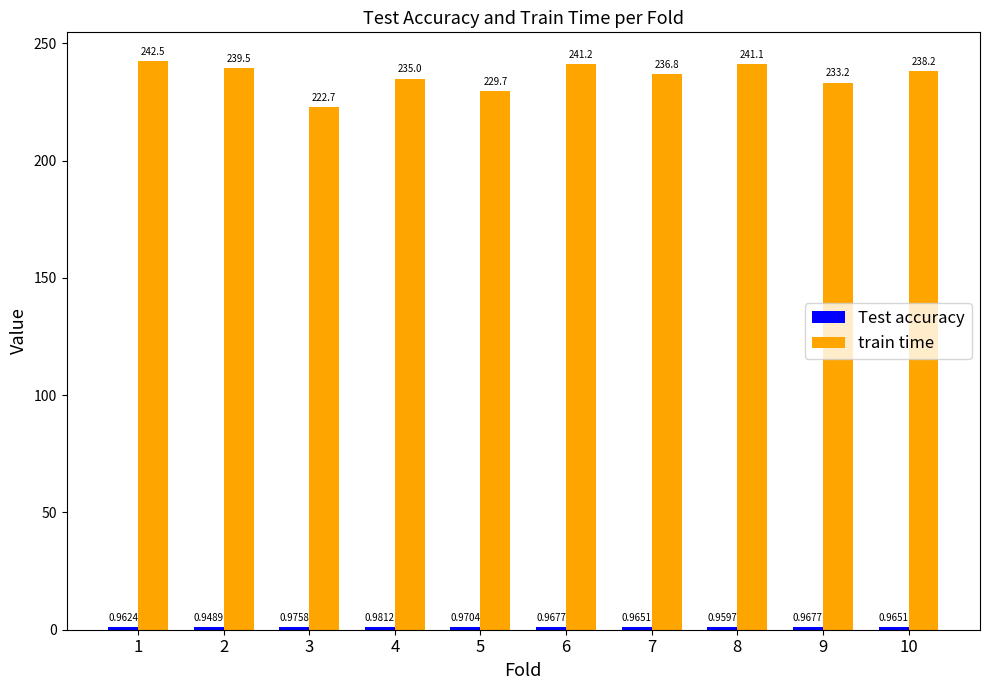

Which series has the largest total across all categories?

train time